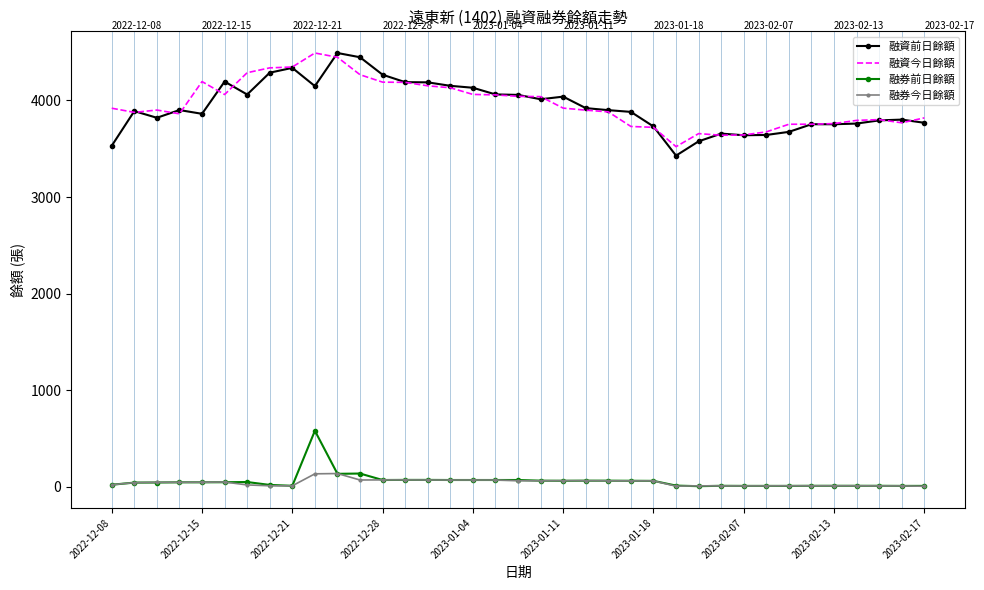

True or false: 融資今日餘額 has more than 2 points higher than both neighbors.

True